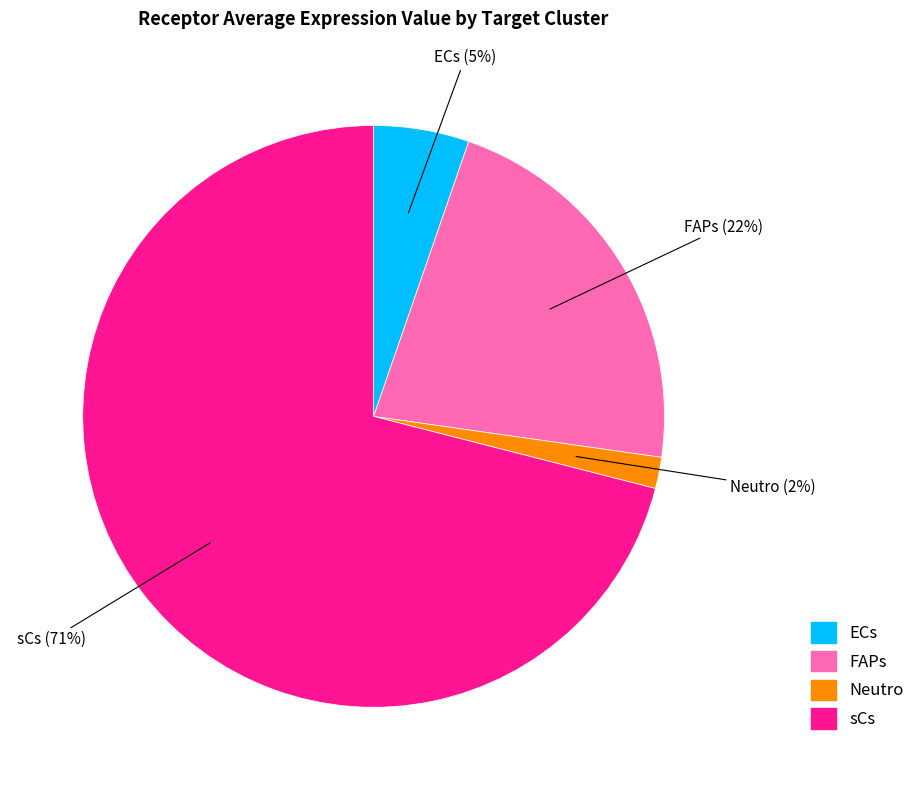

To the nearest percent, what portion does ECs represent?

5%